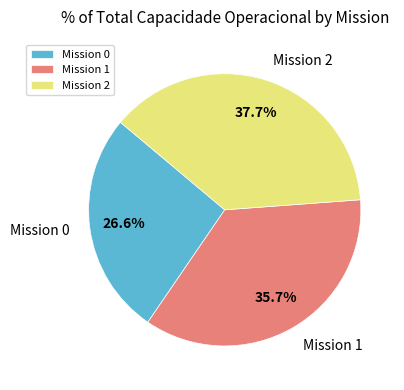

What percentage is NOT represented by Mission 2?

62.3%